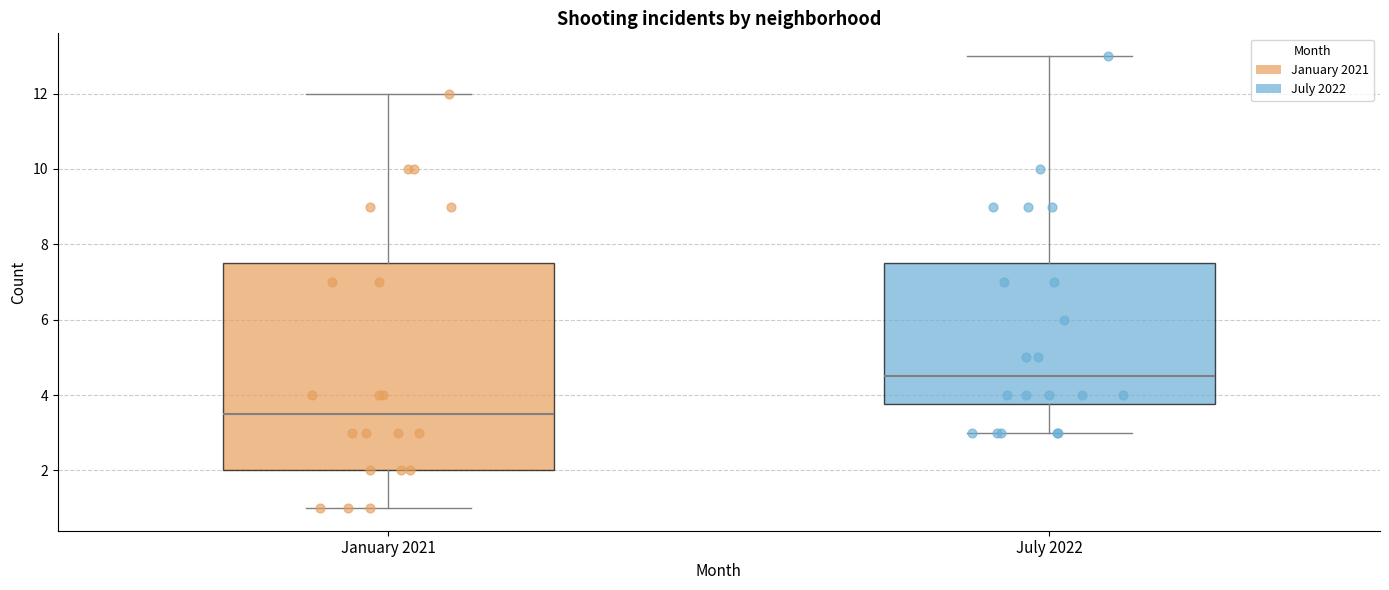

Where does the upper whisker of the box for July 2022 end on the y-axis? The values are not printed on the chart, so give them approximately, as read against the axis.

13.0